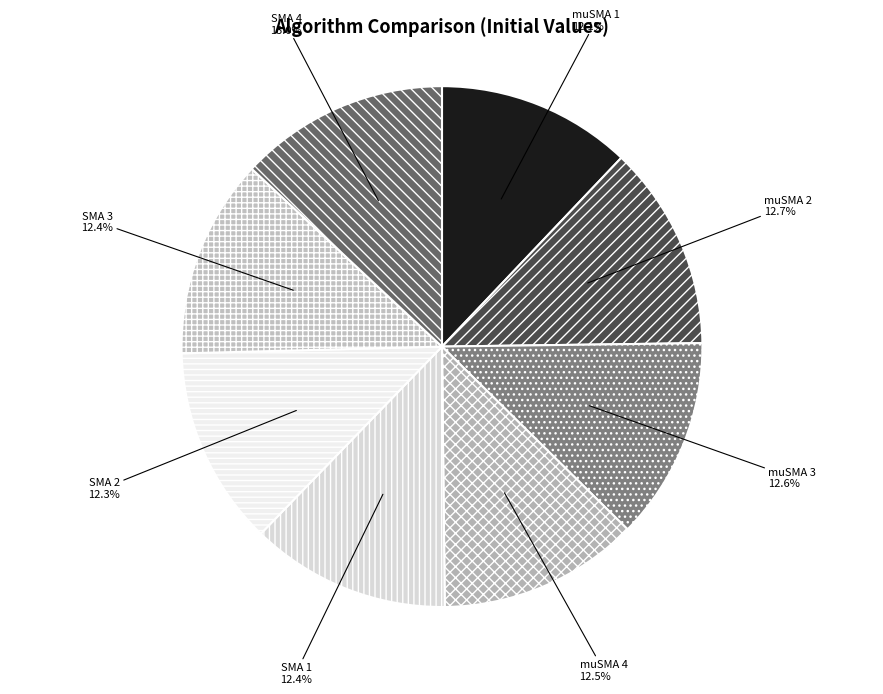

Is muSMA 2 the majority of the pie?

No